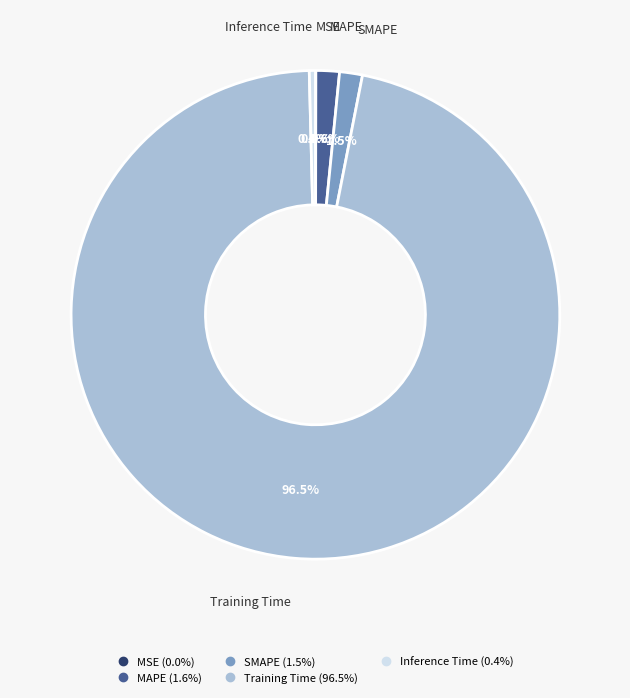

Which slice is the largest?

Training Time